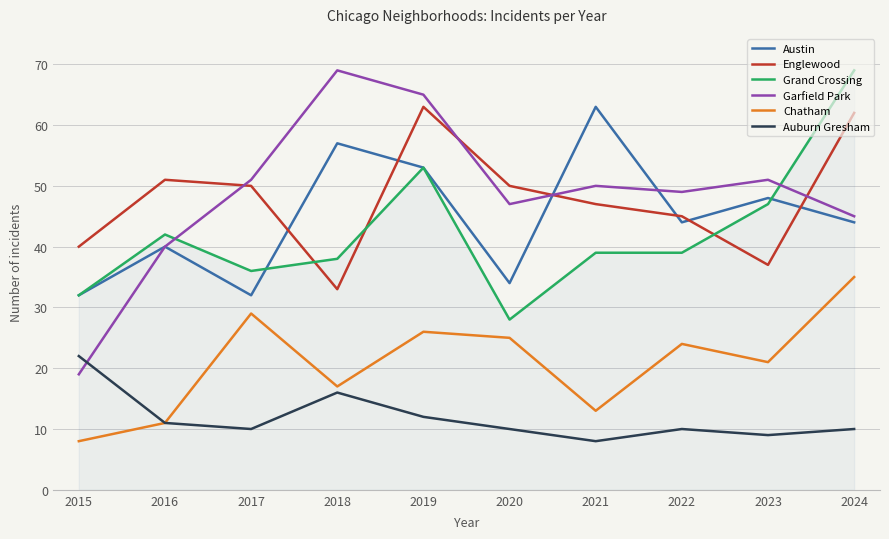

What are all the series names shown in the legend?

Austin, Englewood, Grand Crossing, Garfield Park, Chatham, Auburn Gresham